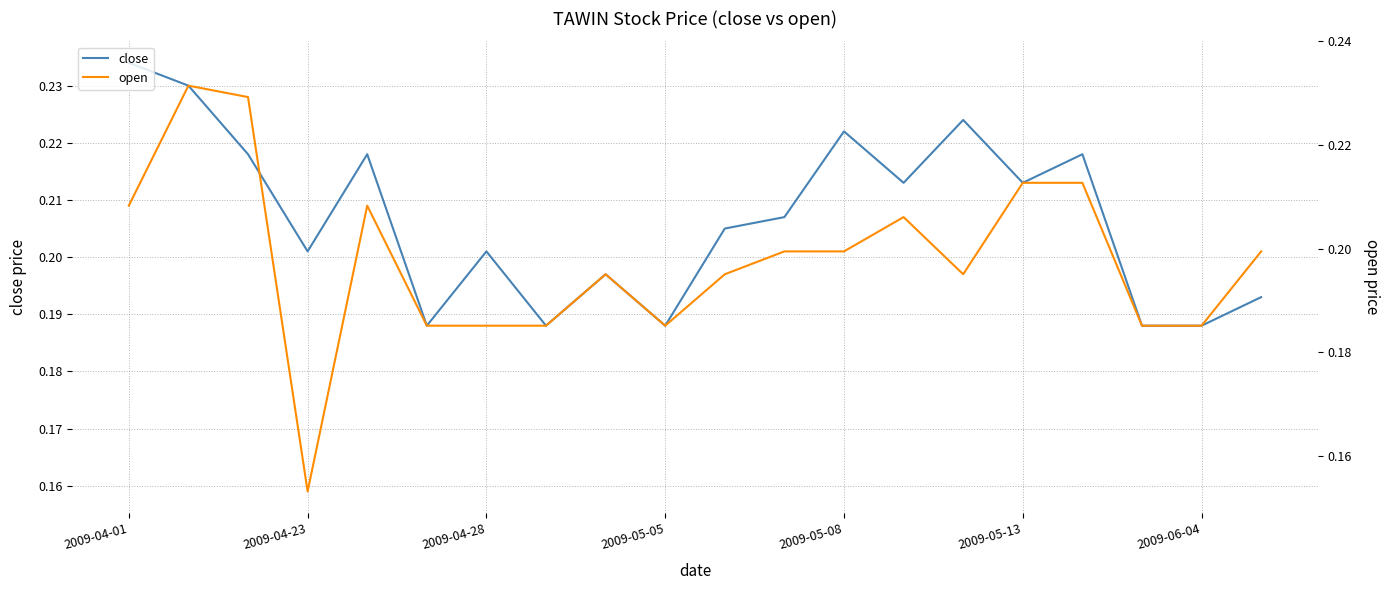

How many interior local valleys does the close series have?

6